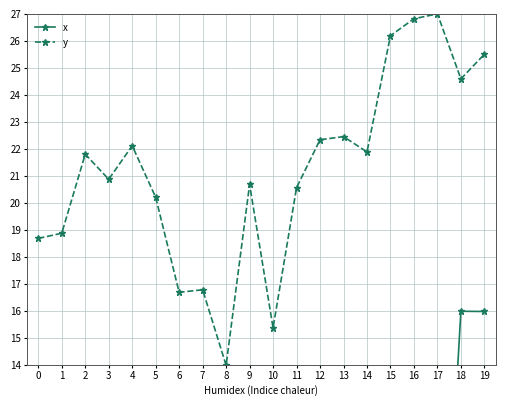

Where does the y series first go above 21?

2